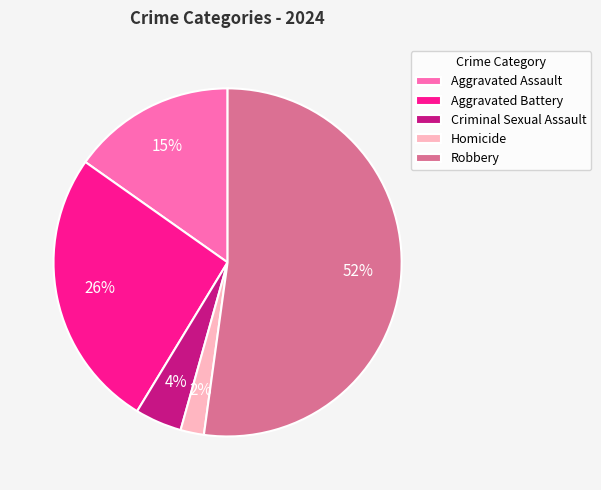

To the nearest percent, what is the difference between the Robbery and Criminal Sexual Assault slice percentages?

48%